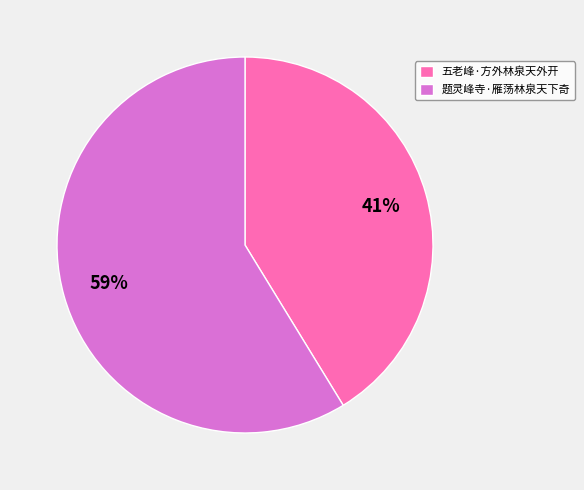

Does any single category account for the majority?

Yes